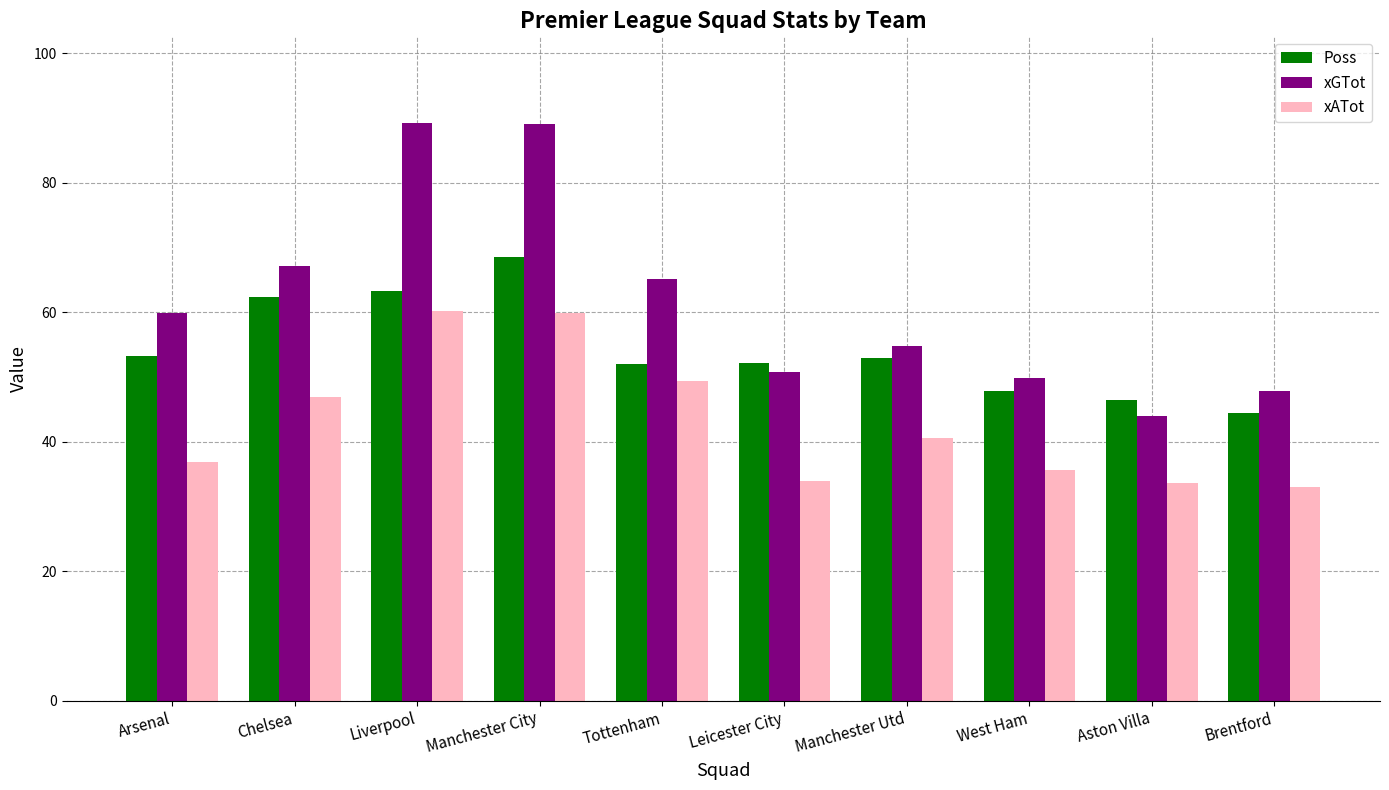

List the series in order of their peak value, highest first.

xGTot, Poss, xATot